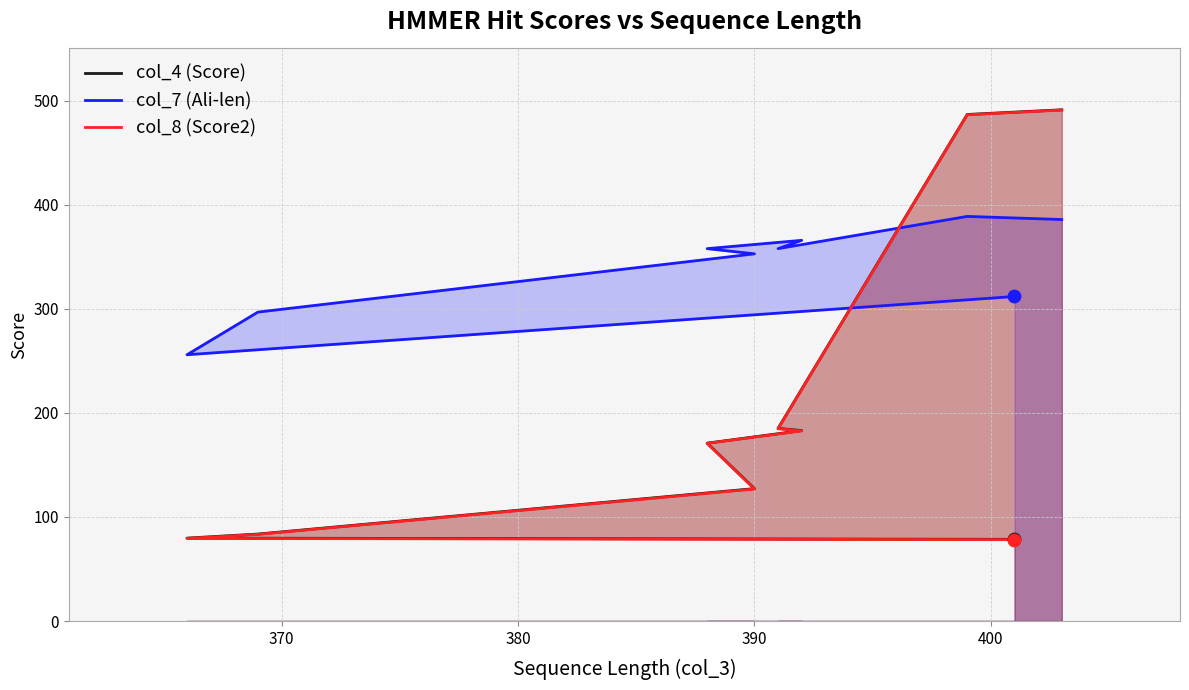

What are all the series names shown in the legend?

col_4 (Score), col_7 (Ali-len), col_8 (Score2)